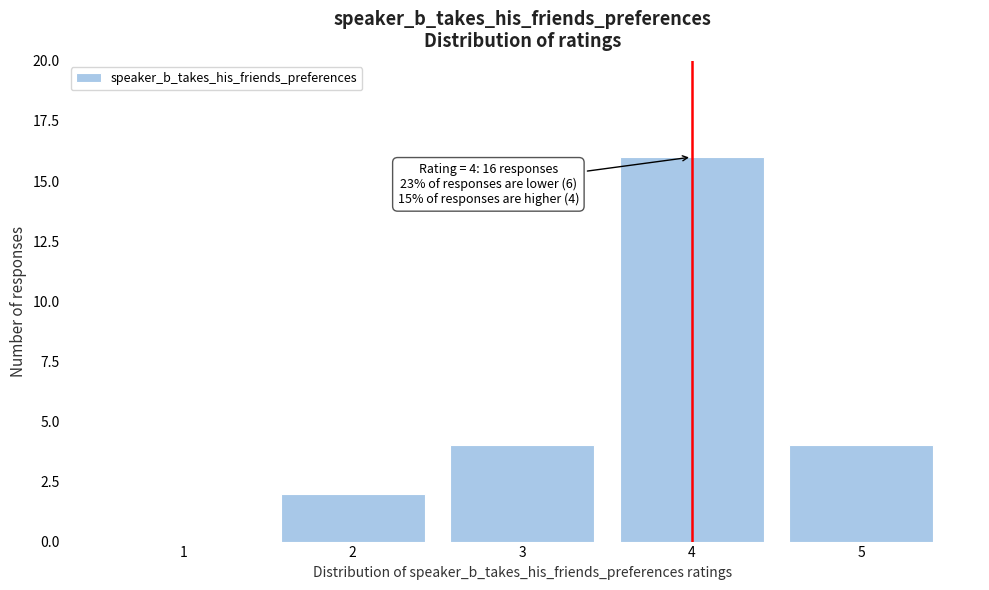

Over which range of the x-axis is the bar tallest?

3.5 to 4.5